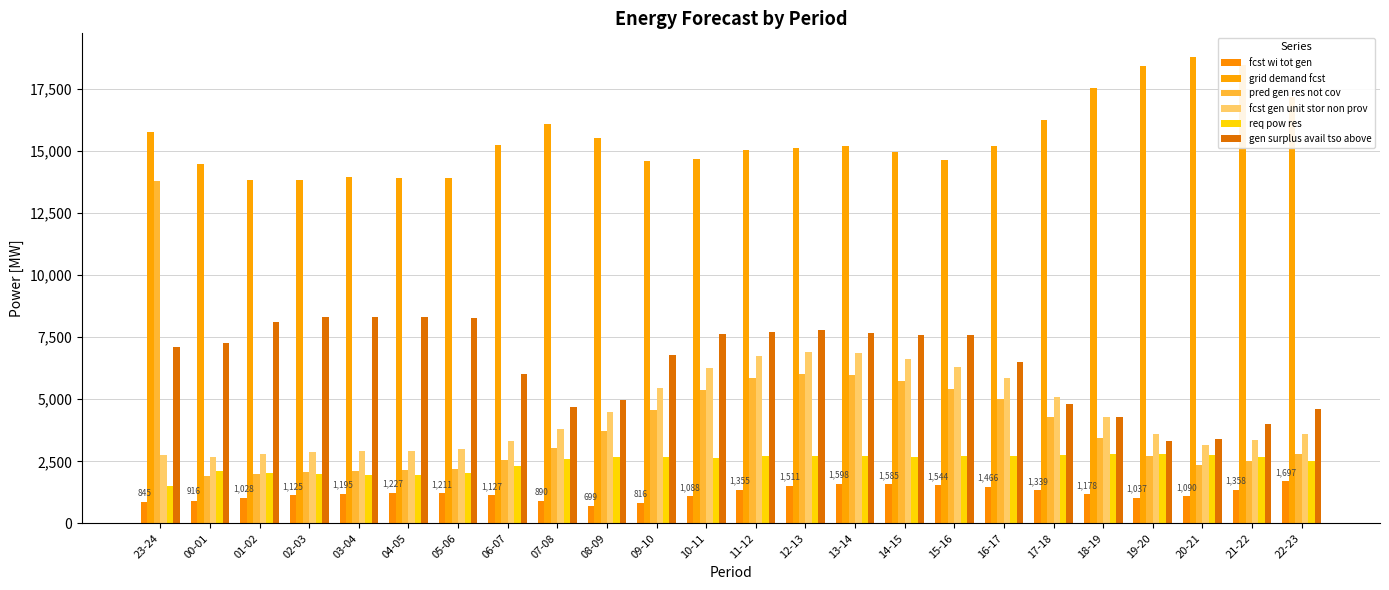

What is the label of the 5th bar from the left?

03-04